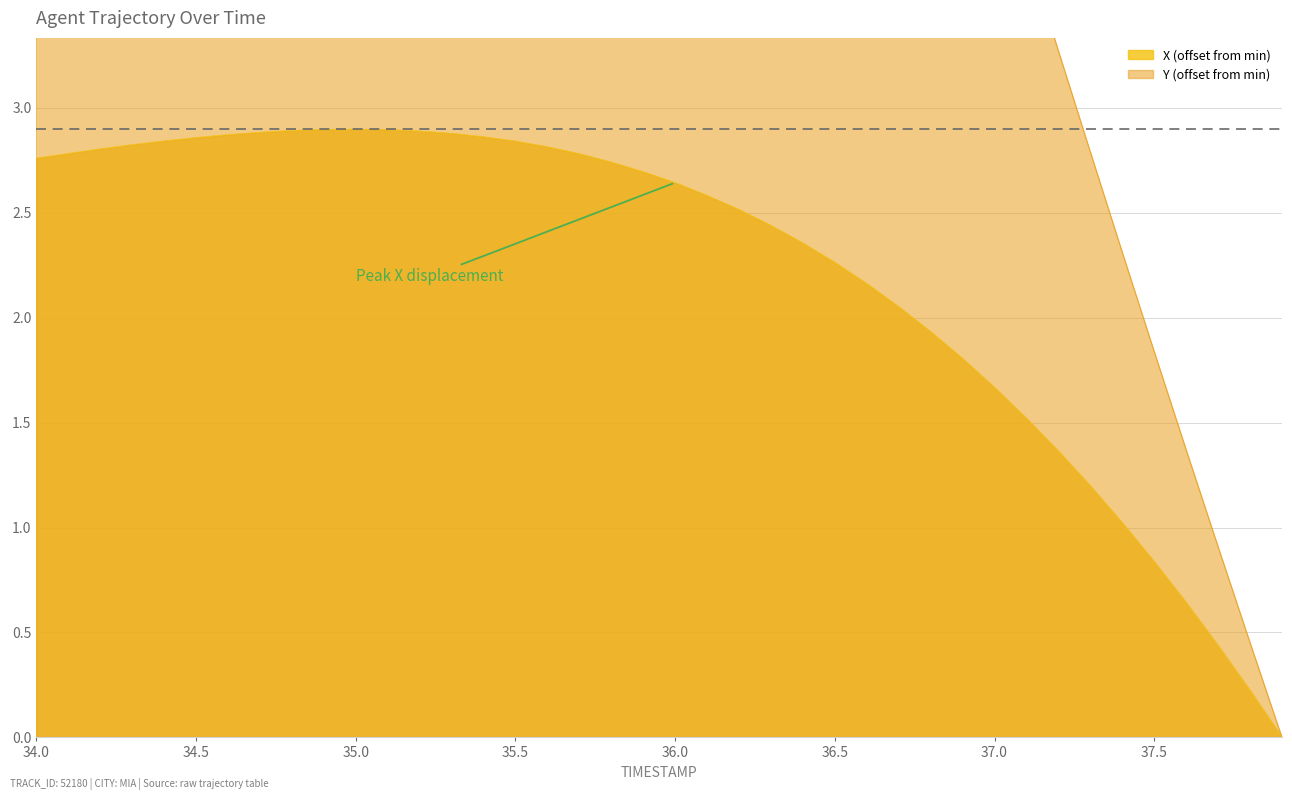

How many positive values does the Y series have?

39